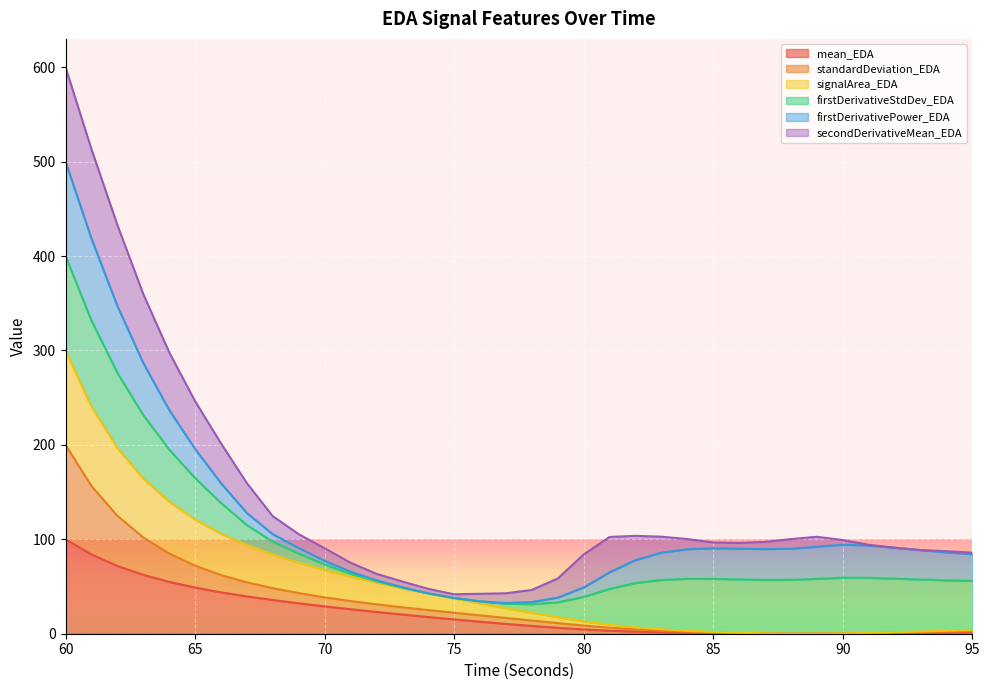

True or false: mean_EDA and standardDeviation_EDA cross at least once.

False